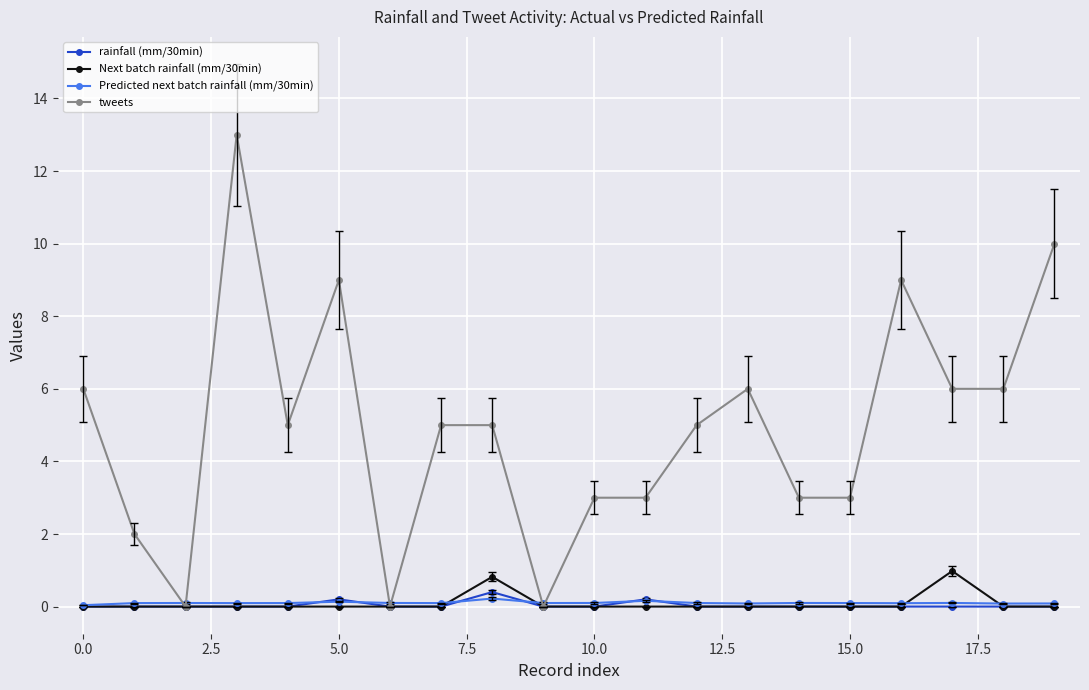

Which series has the largest total across all categories?

tweets